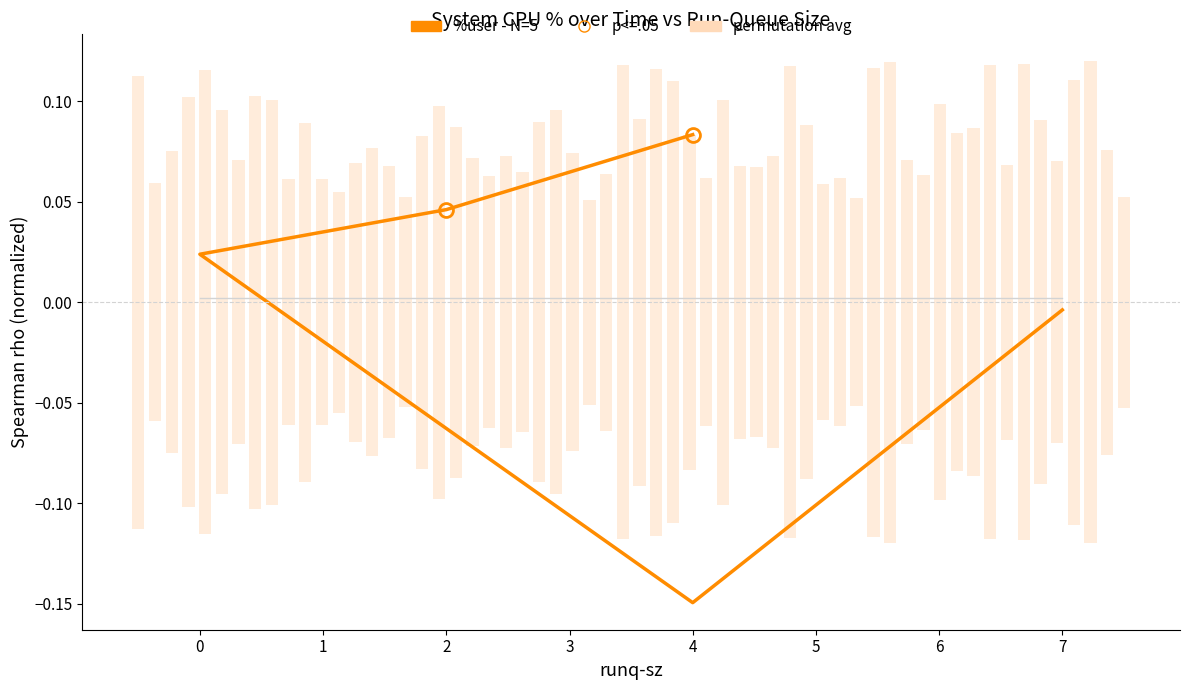

Is the value of permutation avg at 1 greater than the value of %user (N=5) at 3?

Yes